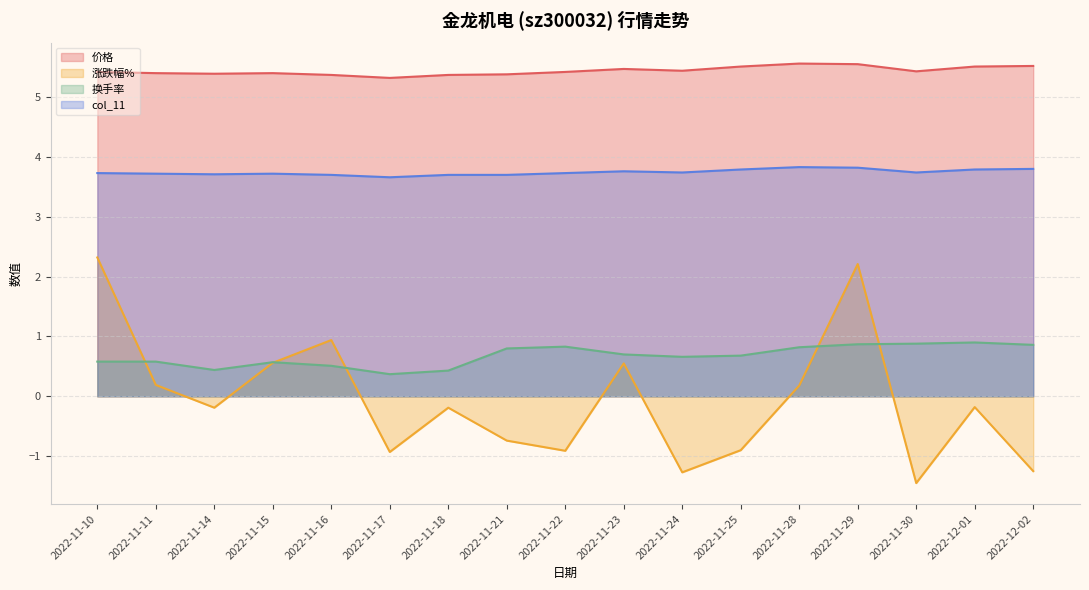

Which series changed the most between 2022-11-10 and 2022-11-17?

涨跌幅%